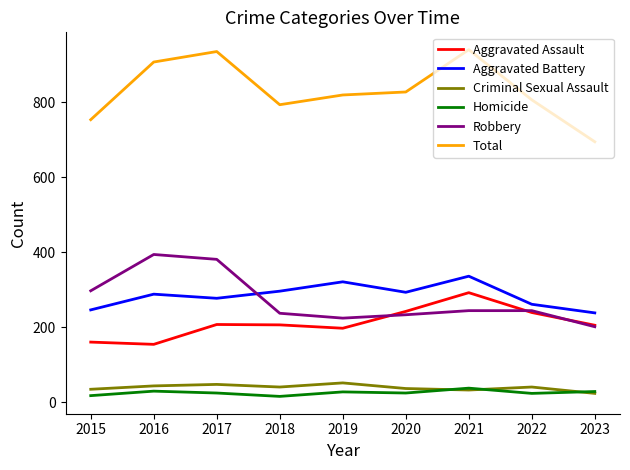

True or false: Aggravated Assault and Criminal Sexual Assault cross at least once.

False